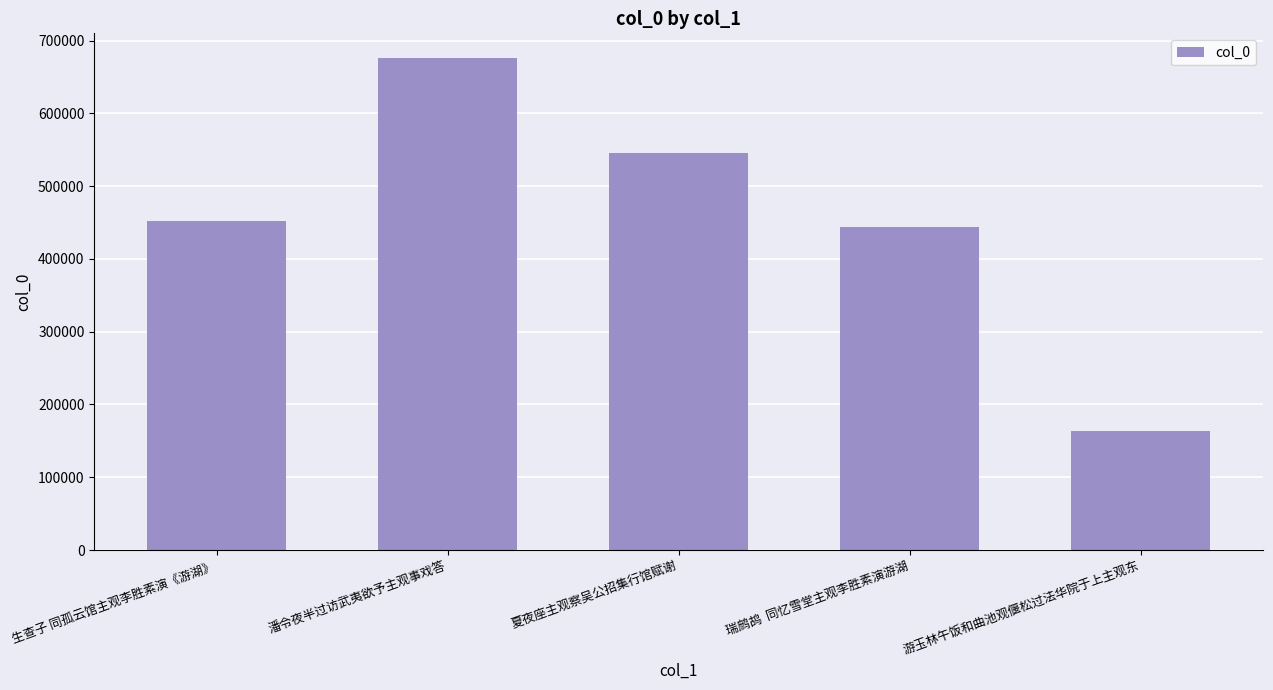

Is it true that the value at 夏夜座主观察吴公招集行馆赋谢 is 545095?

True